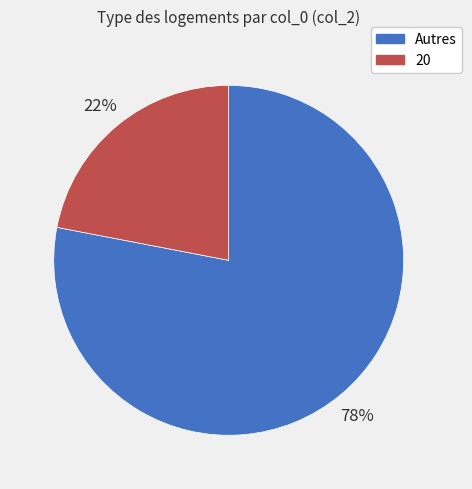

To the nearest percent, what percentage of the pie is Autres?

78%